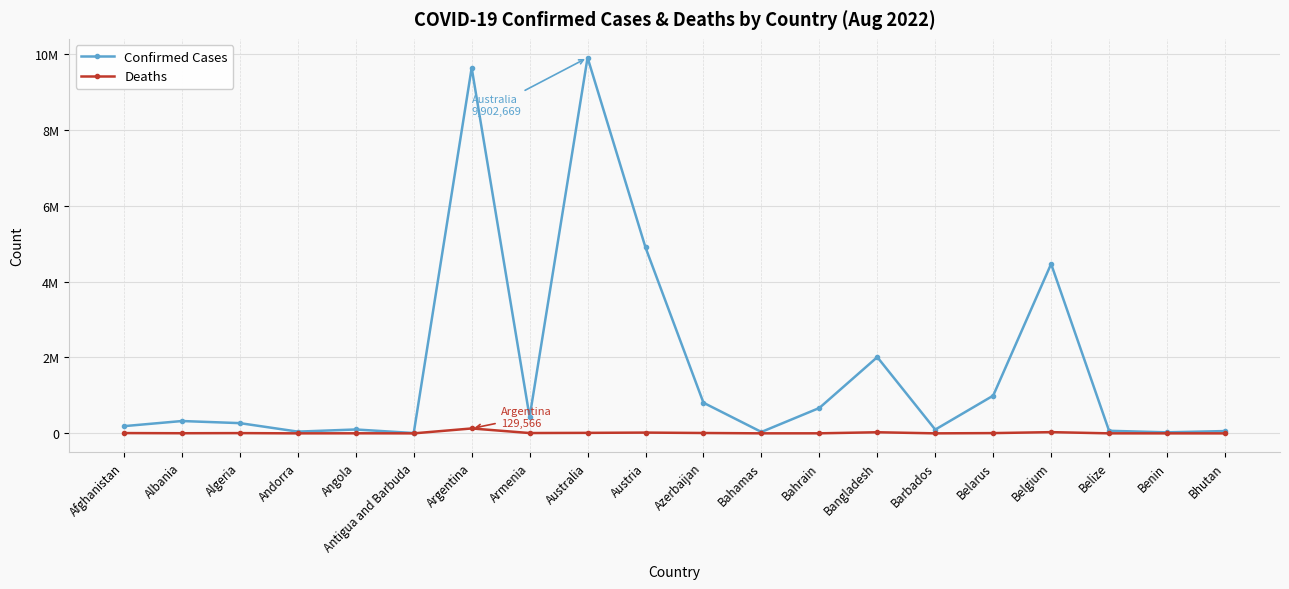

Does the chart have visible grid lines?

Yes